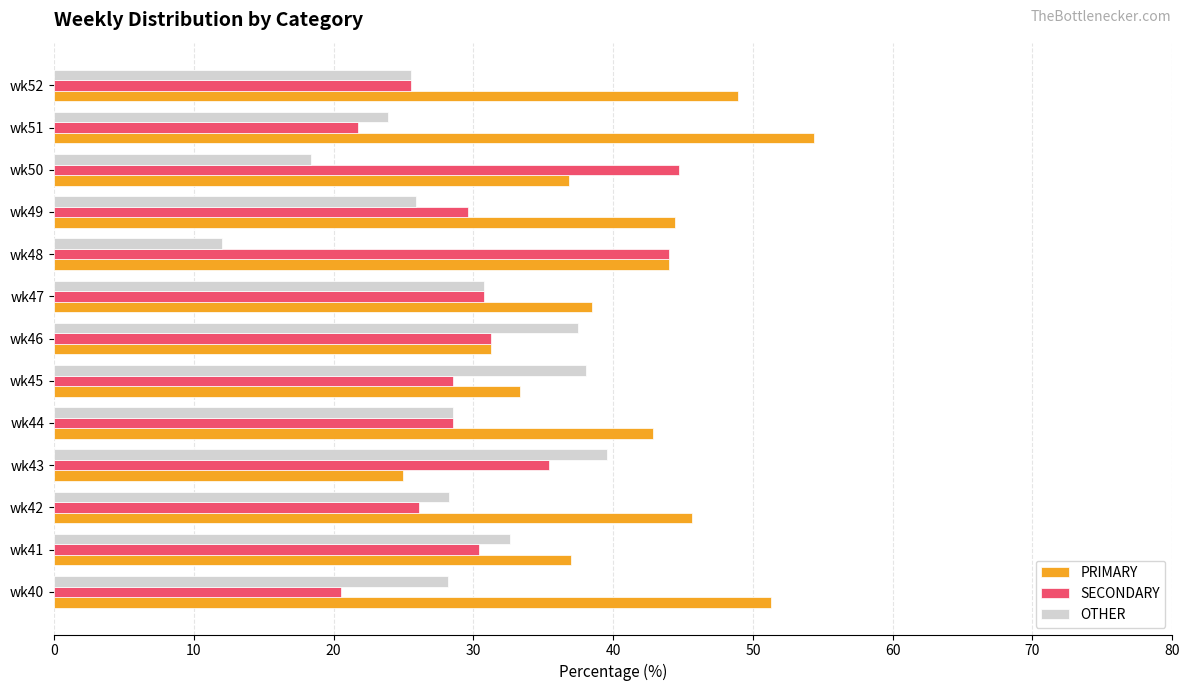

Which category has the highest value in the PRIMARY series?

wk51